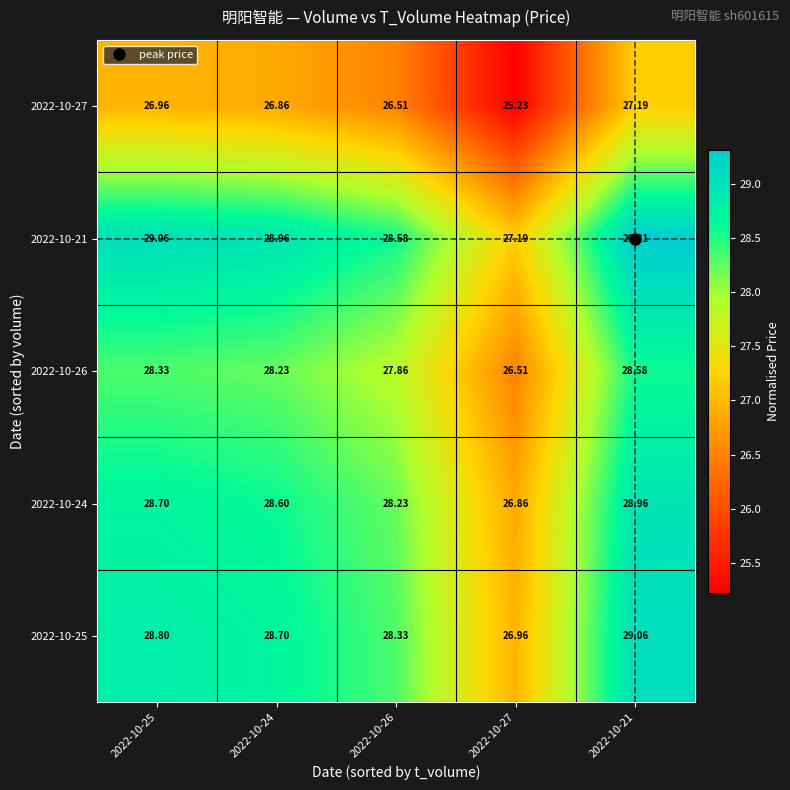

Reading left to right, extract all data points from this chart.

2022-10-25: 2022-10-25=28.8	2022-10-24=28.7	2022-10-26=28.3	2022-10-27=27.0	2022-10-21=29.1
2022-10-24: 2022-10-25=28.7	2022-10-24=28.6	2022-10-26=28.2	2022-10-27=26.9	2022-10-21=29.0
2022-10-26: 2022-10-25=28.3	2022-10-24=28.2	2022-10-26=27.9	2022-10-27=26.5	2022-10-21=28.6
2022-10-21: 2022-10-25=29.1	2022-10-24=29.0	2022-10-26=28.6	2022-10-27=27.2	2022-10-21=29.3
2022-10-27: 2022-10-25=27.0	2022-10-24=26.9	2022-10-26=26.5	2022-10-27=25.2	2022-10-21=27.2